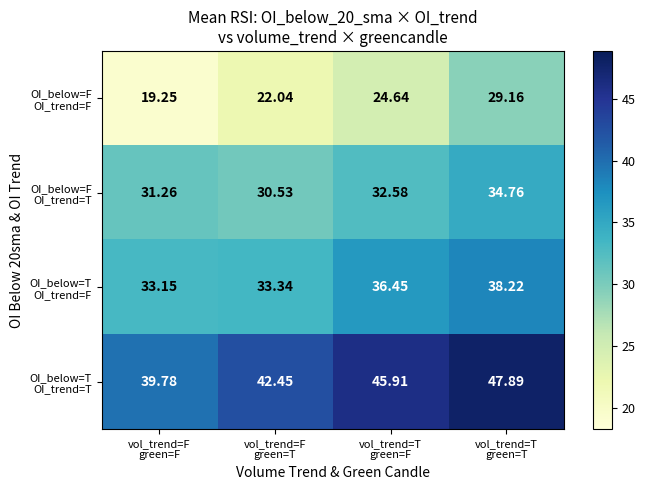

How many data points does each series have?

4